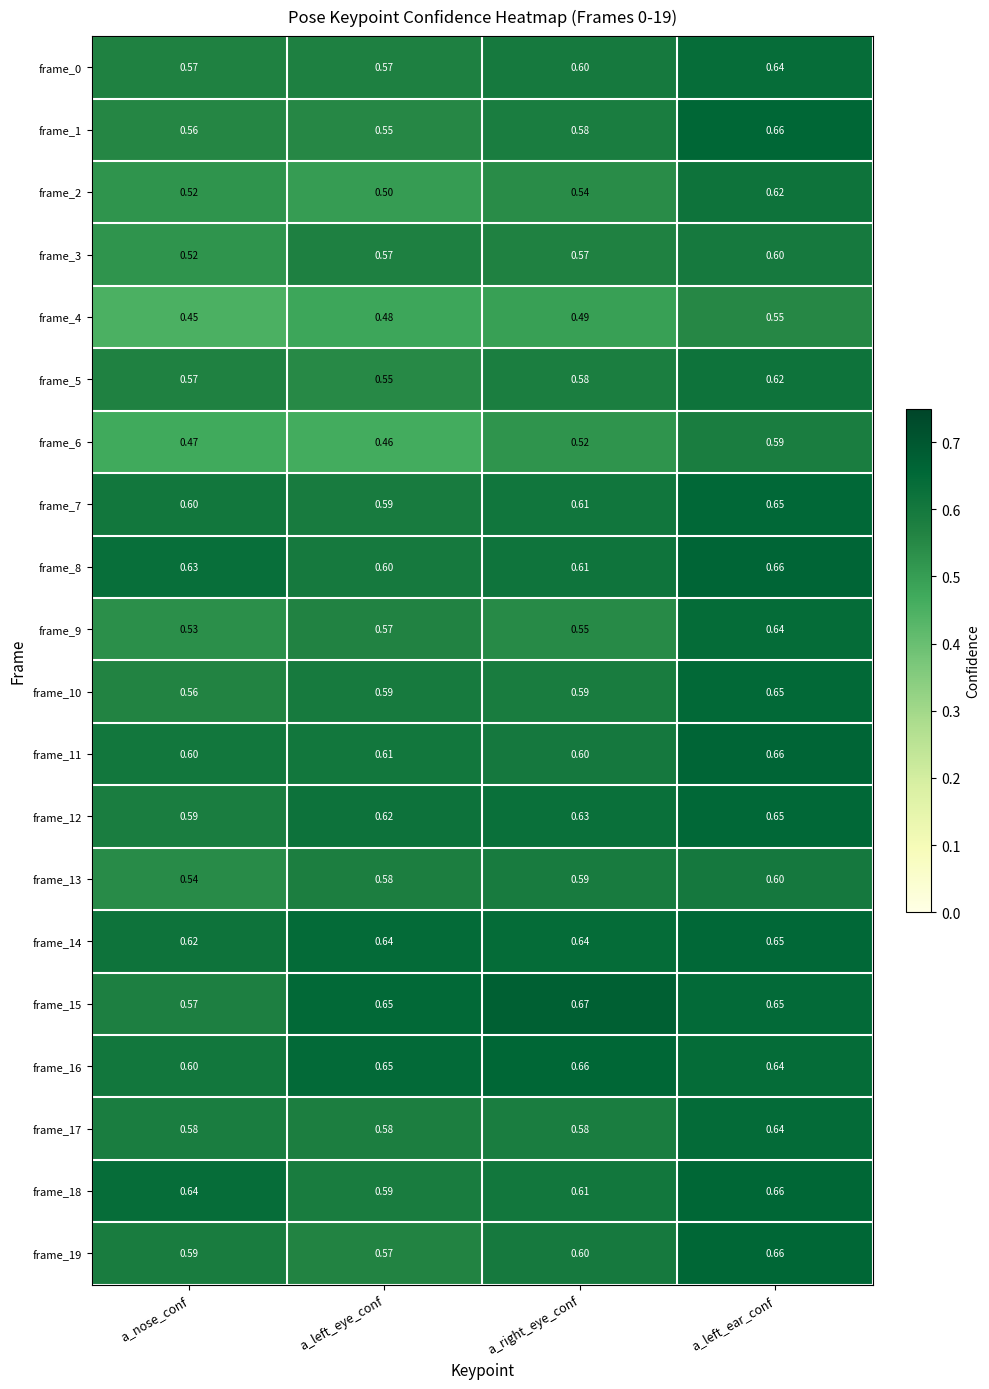

What is the smallest value displayed?

0.5